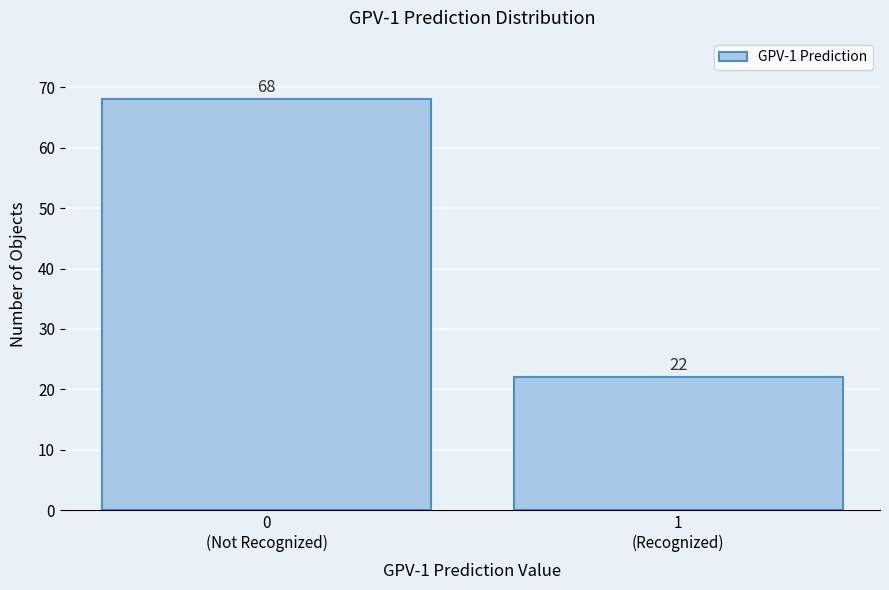

What is the difference between the maximum and minimum values?

46